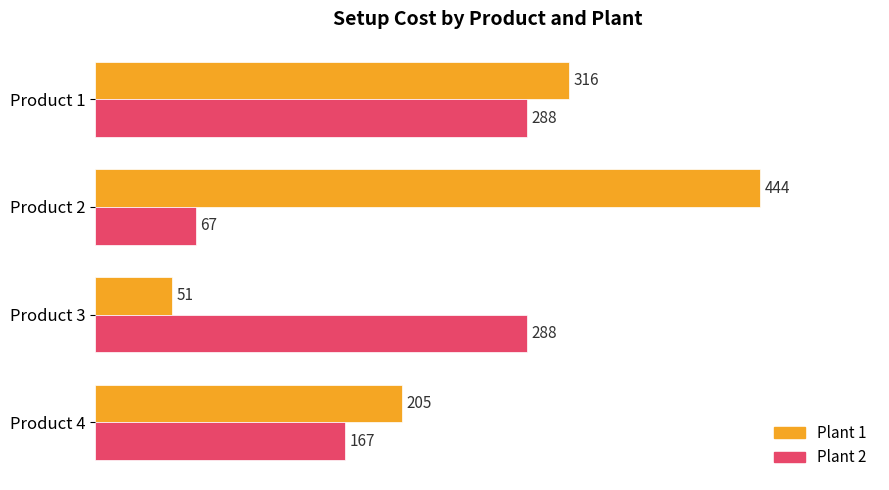

At Product 2, list the series in order from smallest to largest.

Plant 2, Plant 1